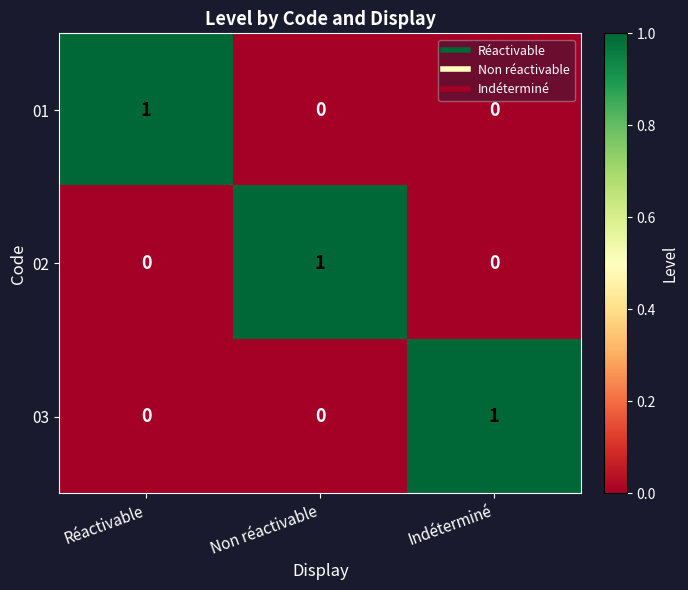

At how many categories does at least one series exceed 0?

3